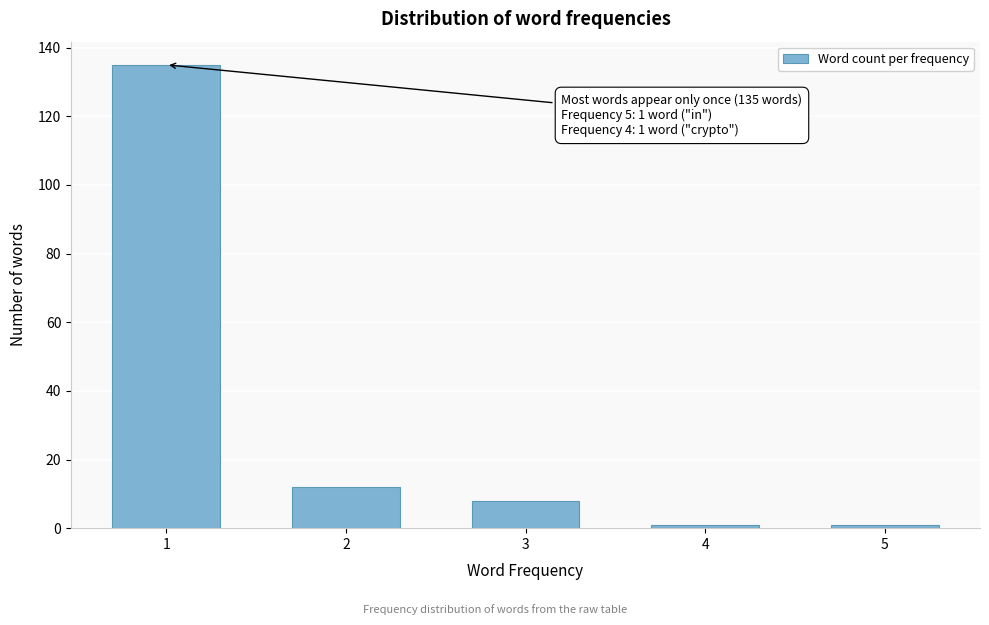

Reading left to right, what are all the values shown in this chart?

1=135	2=12	3=8	4=1	5=1